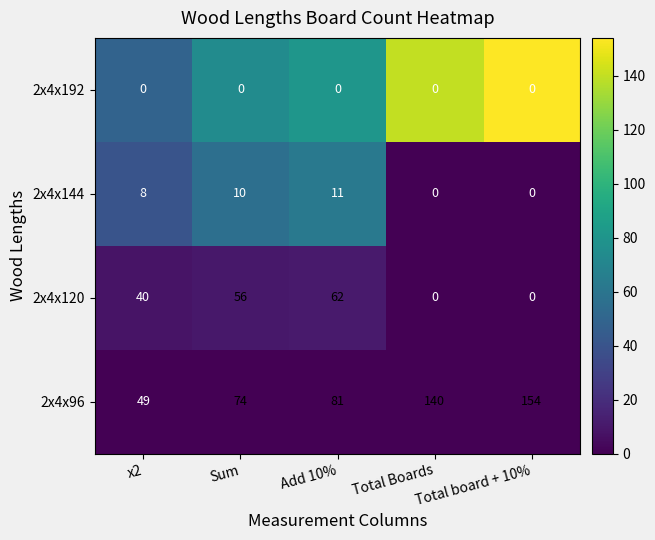

At which label is 2x4x120 closest to 31?

x2